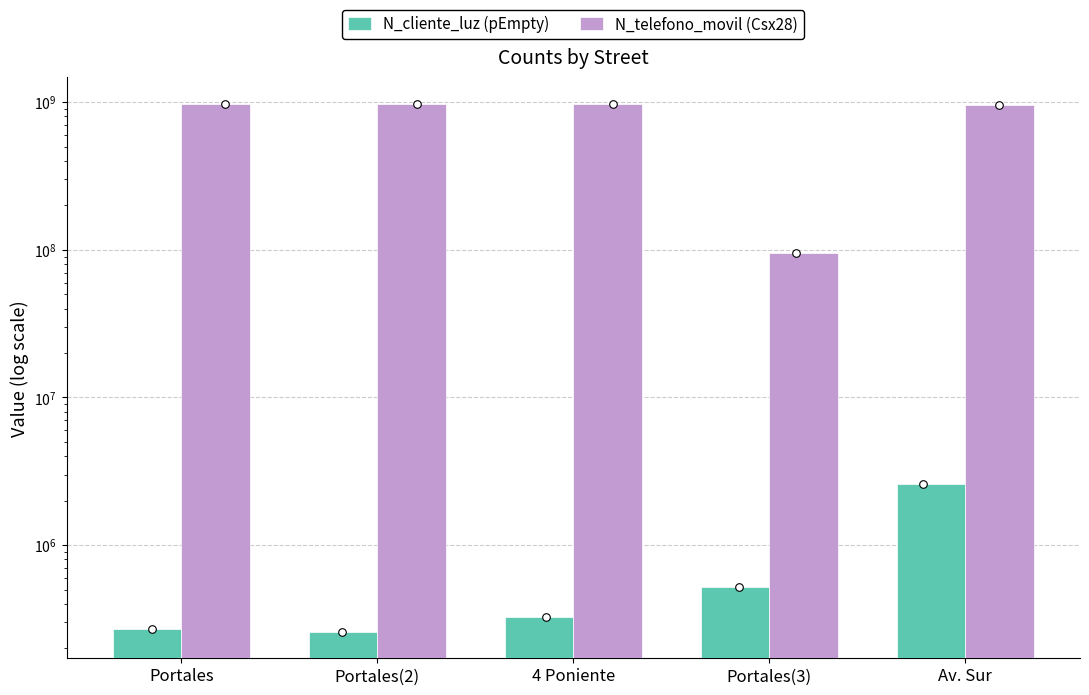

Is the value of N_cliente_luz (pEmpty) at 4 Poniente greater than the value of N_telefono_movil (Csx28) at 4 Poniente?

No